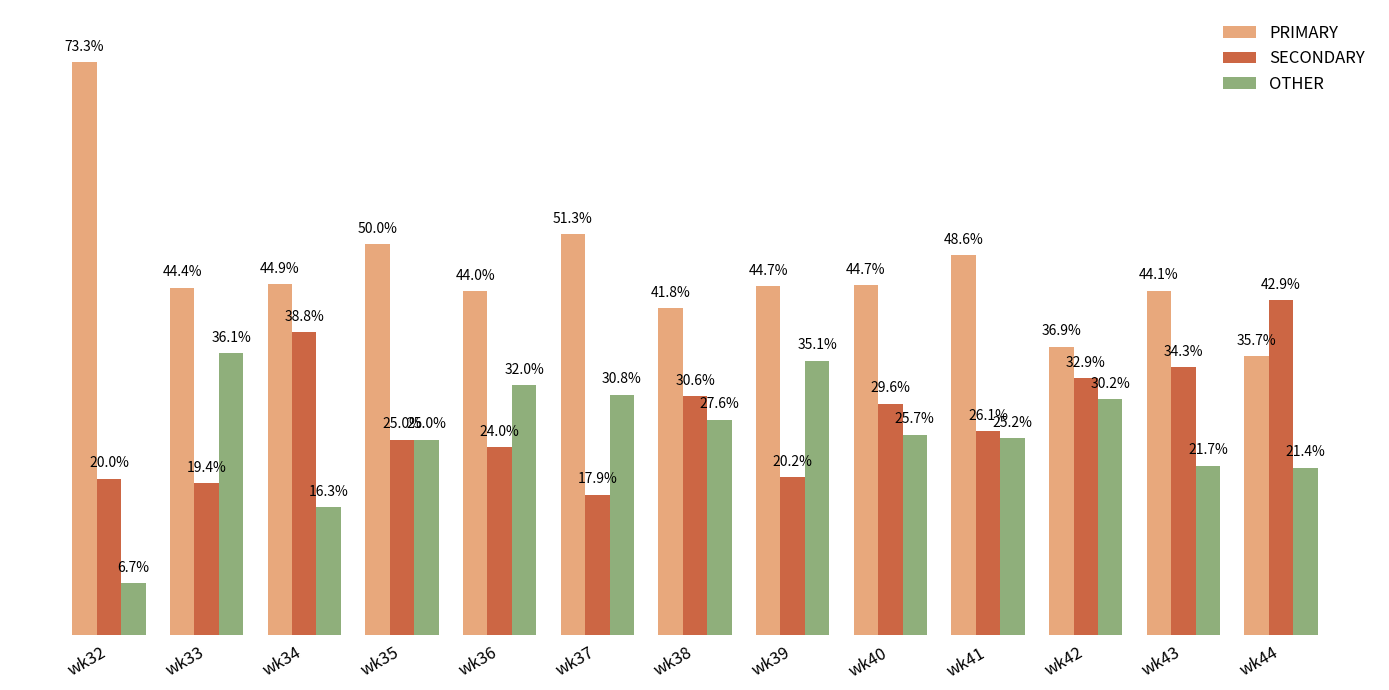

At which label does OTHER reach its peak?

wk33